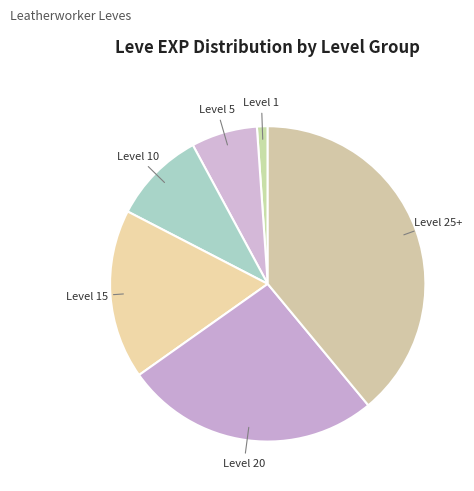

Count the number of slices in the pie.

6